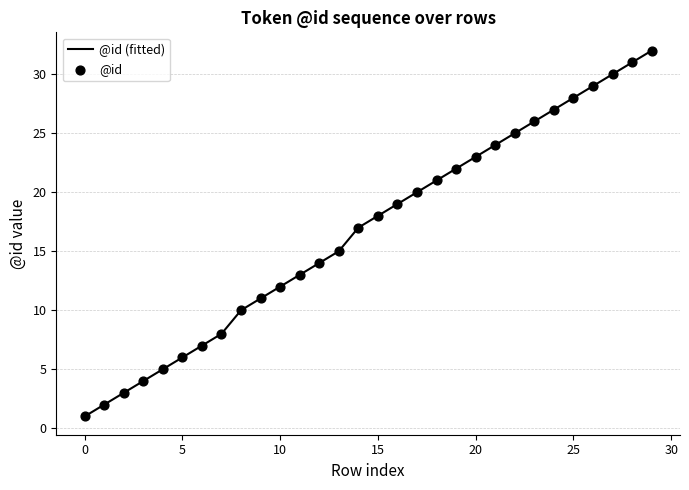

Which has a higher value, 15 or 30?

30